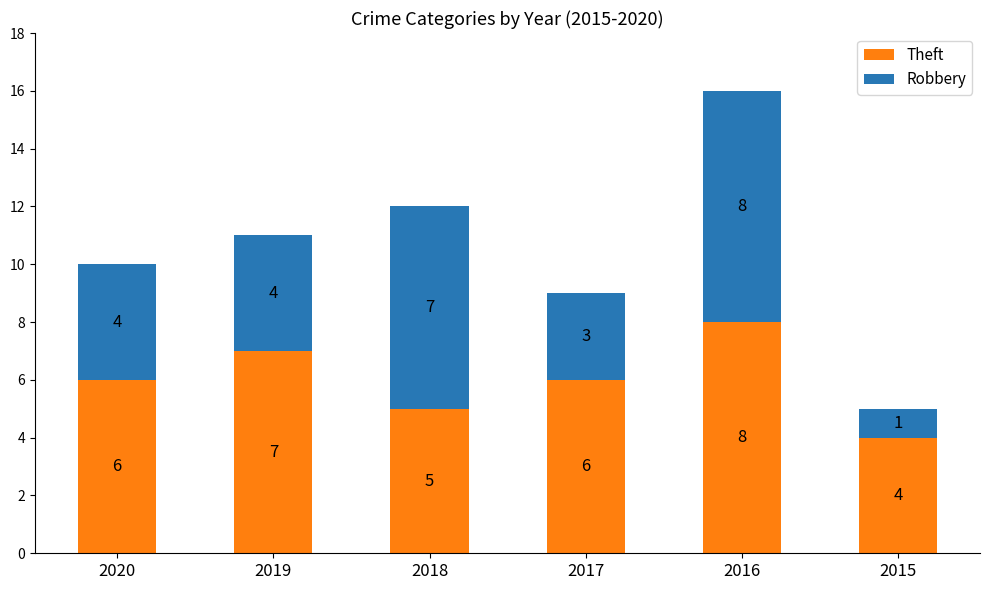

True or false: Theft has a value of 6 at 2017.

True